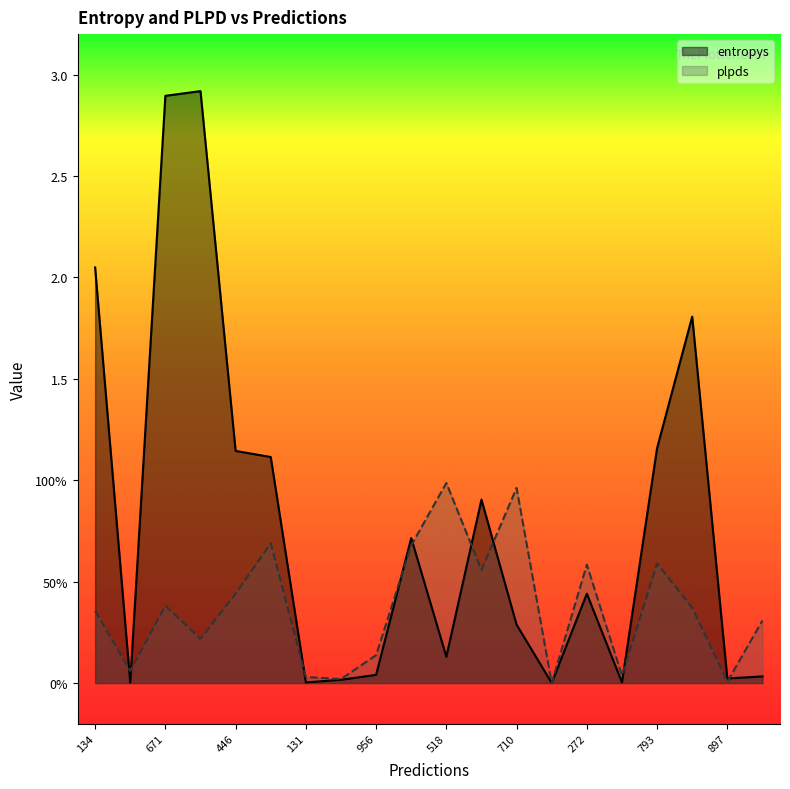

Where is the first local maximum for plpds?

671